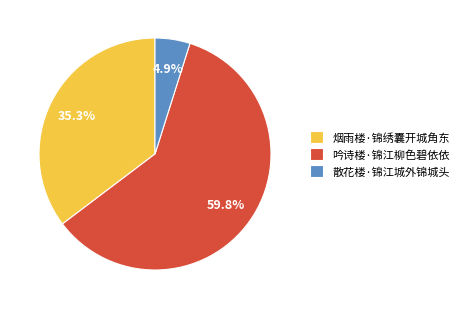

Is there a majority slice in this chart?

Yes